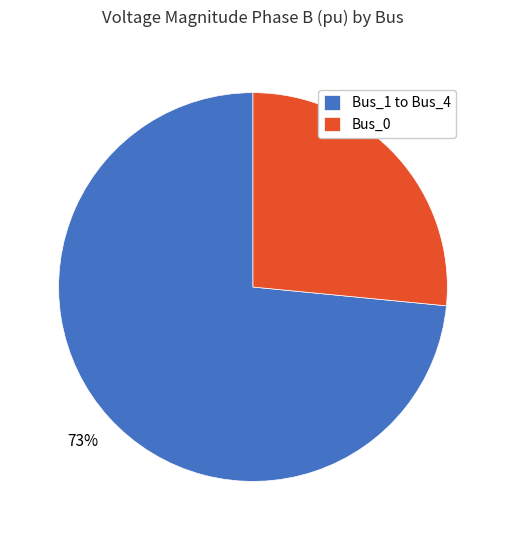

To the nearest percent, what is the average slice percentage?

50%